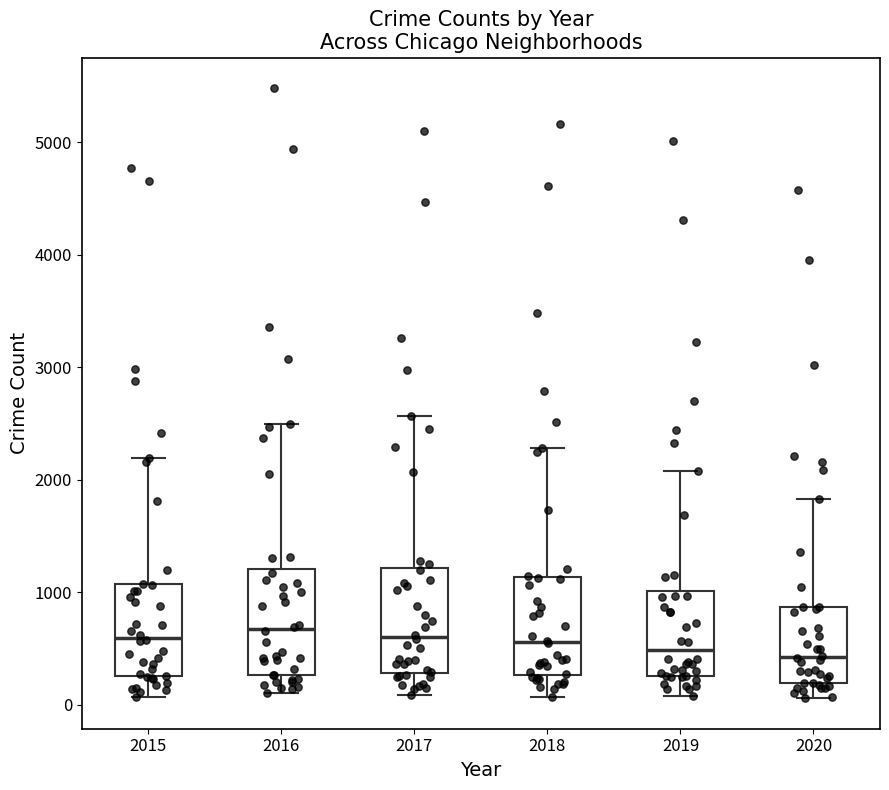

Reading left to right, transcribe this box plot: for each box, give where its median line is, the range the box spans, and where its two whiskers end, as read against the y-axis. The values are not printed on the chart, so give them approximately, as read against the axis.

2015: median 600, box 300 to 1100, whiskers 100 to 2200
2016: median 700, box 300 to 1200, whiskers 100 to 2500
2017: median 600, box 300 to 1200, whiskers 100 to 2600
2018: median 600, box 300 to 1100, whiskers 100 to 2300
2019: median 500, box 300 to 1000, whiskers 100 to 2100
2020: median 400, box 200 to 900, whiskers 100 to 1800